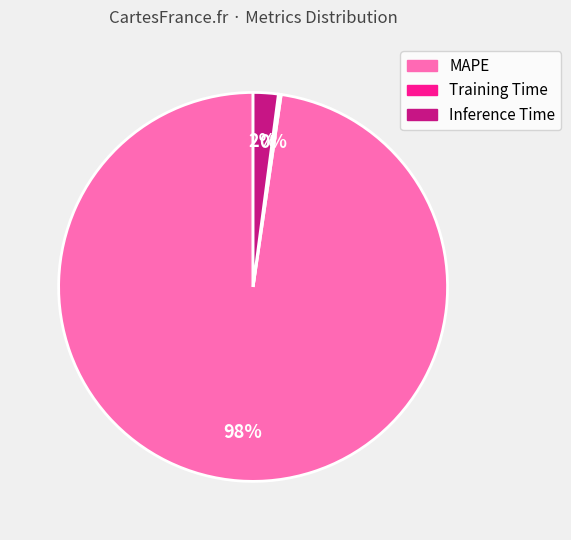

To the nearest percent, what is the average slice percentage?

33%